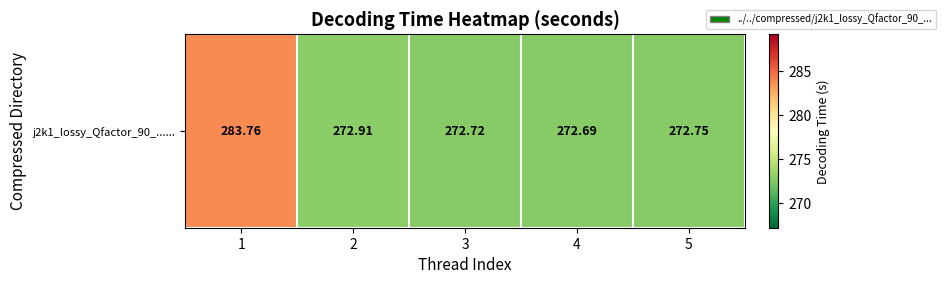

The chart shows a value of 388.1 at 5. True or false?

False